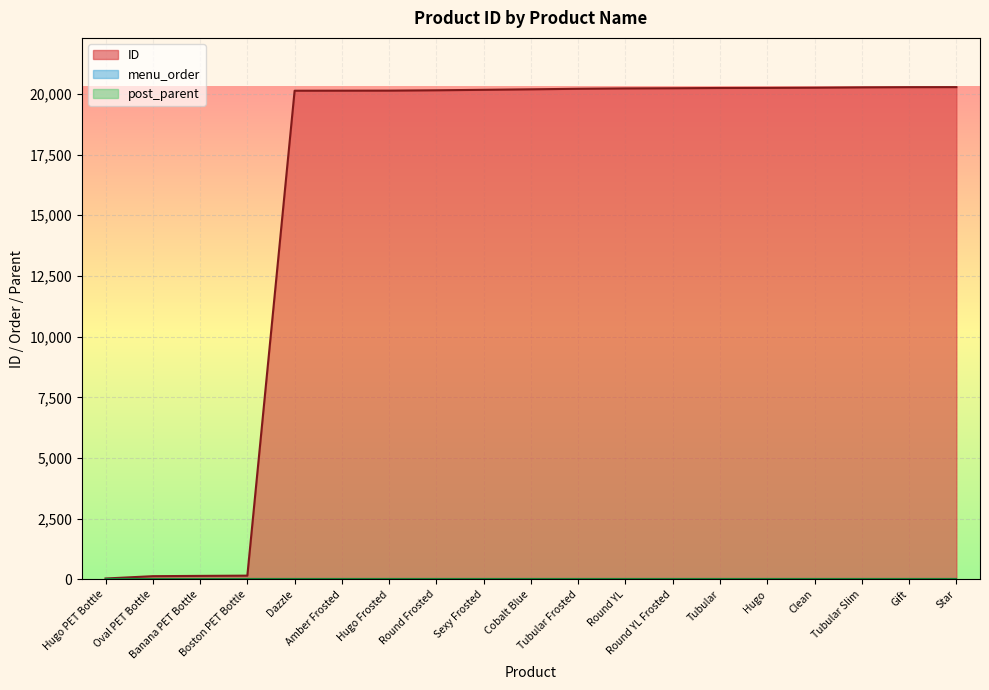

List the labels in order of post_parent value, smallest first.

Hugo PET Bottle, Oval PET Bottle, Banana PET Bottle, Boston PET Bottle, Dazzle, Amber Frosted, Hugo Frosted, Round Frosted, Sexy Frosted, Cobalt Blue, Tubular Frosted, Round YL, Round YL Frosted, Tubular, Hugo, Clean, Tubular Slim, Gift, Star